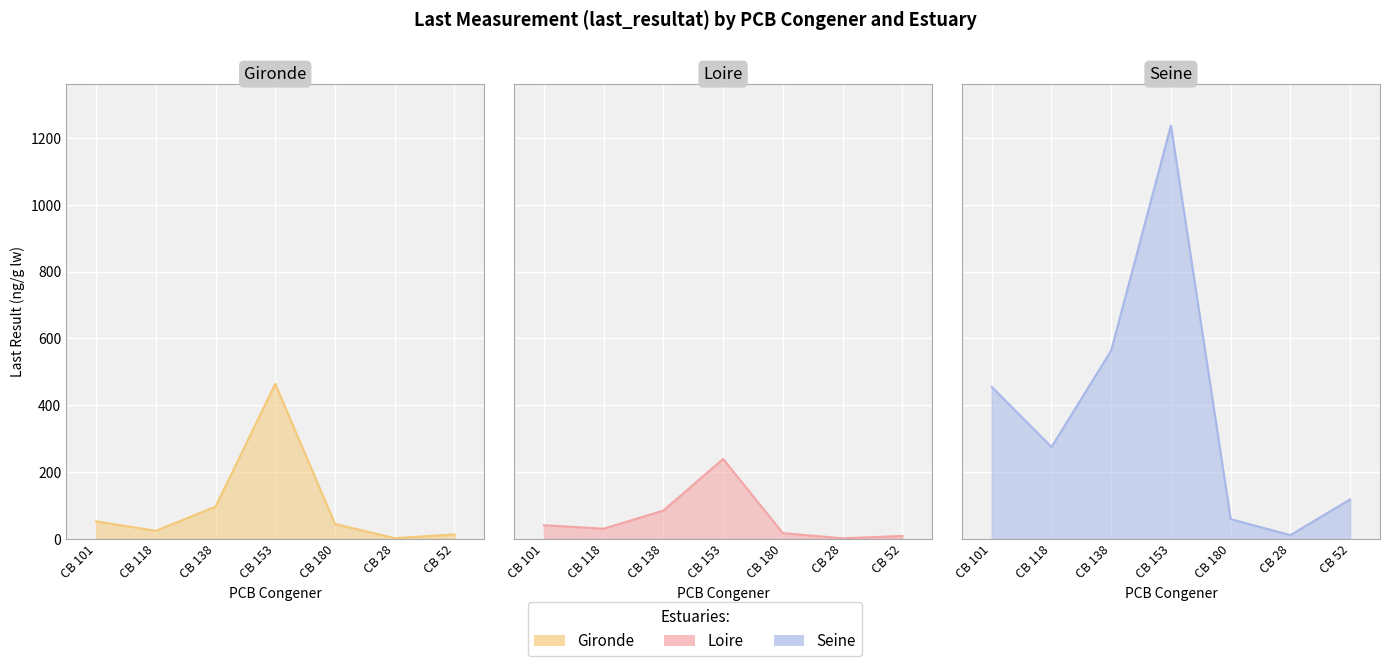

How many interior local peaks does the Seine series have?

1